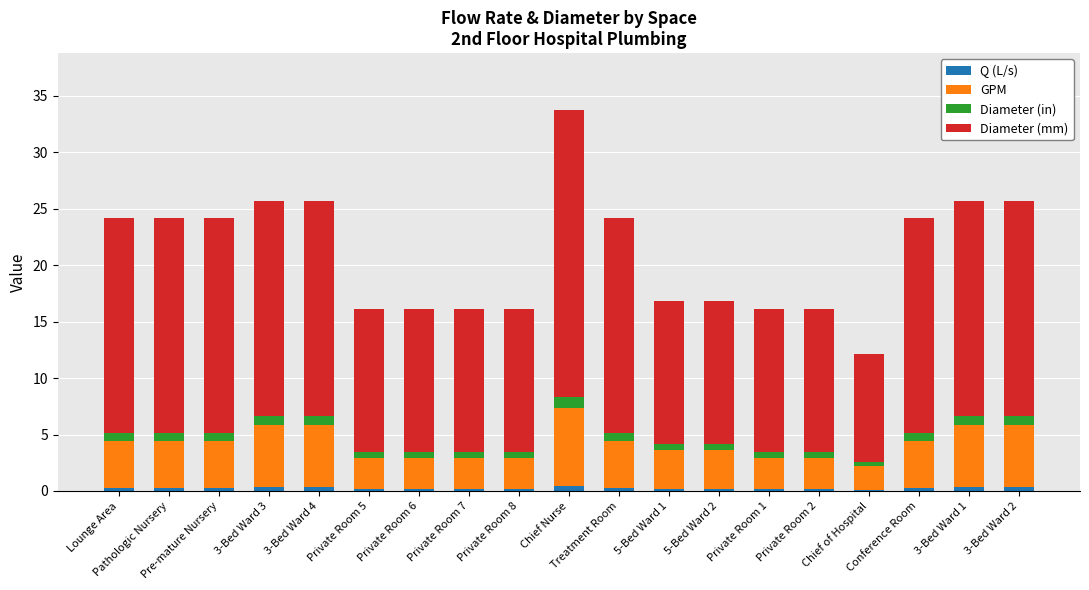

What is the value of the Q (L/s) bar at the 16th from the left?

0.1